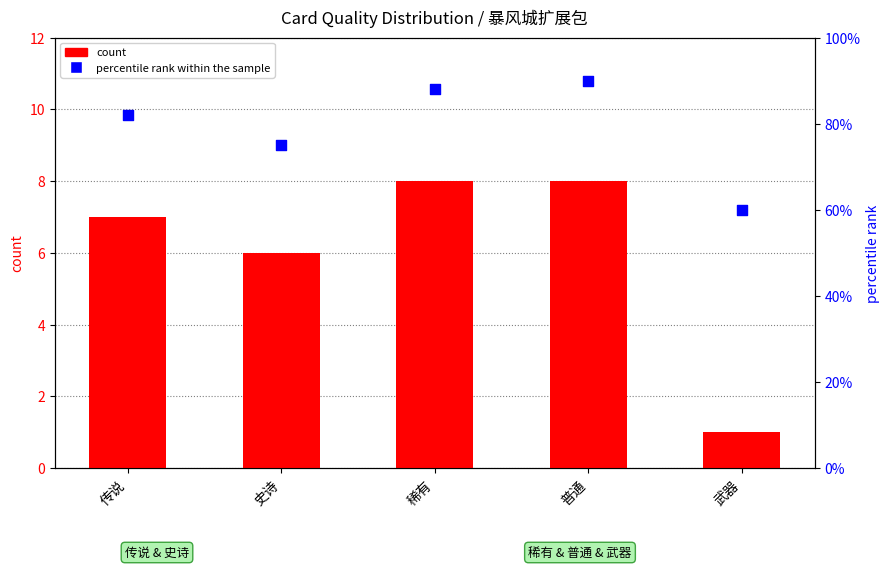

At how many categories does at least one series exceed 37?

5